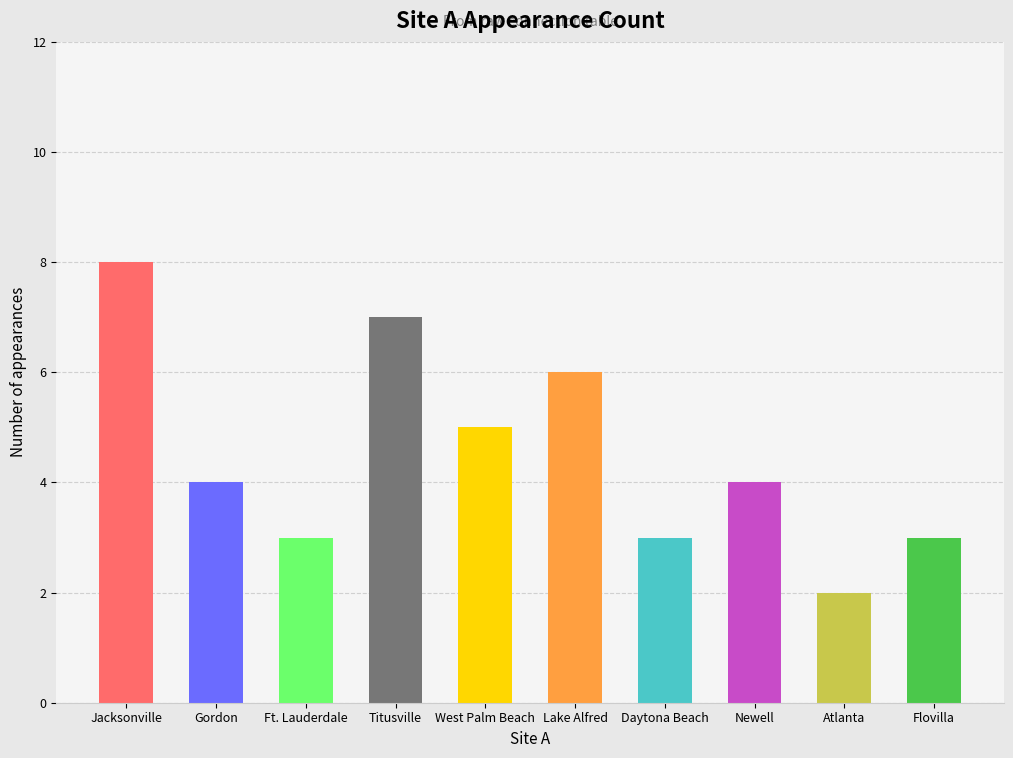

Is it true that the value at West Palm Beach is 3?

False